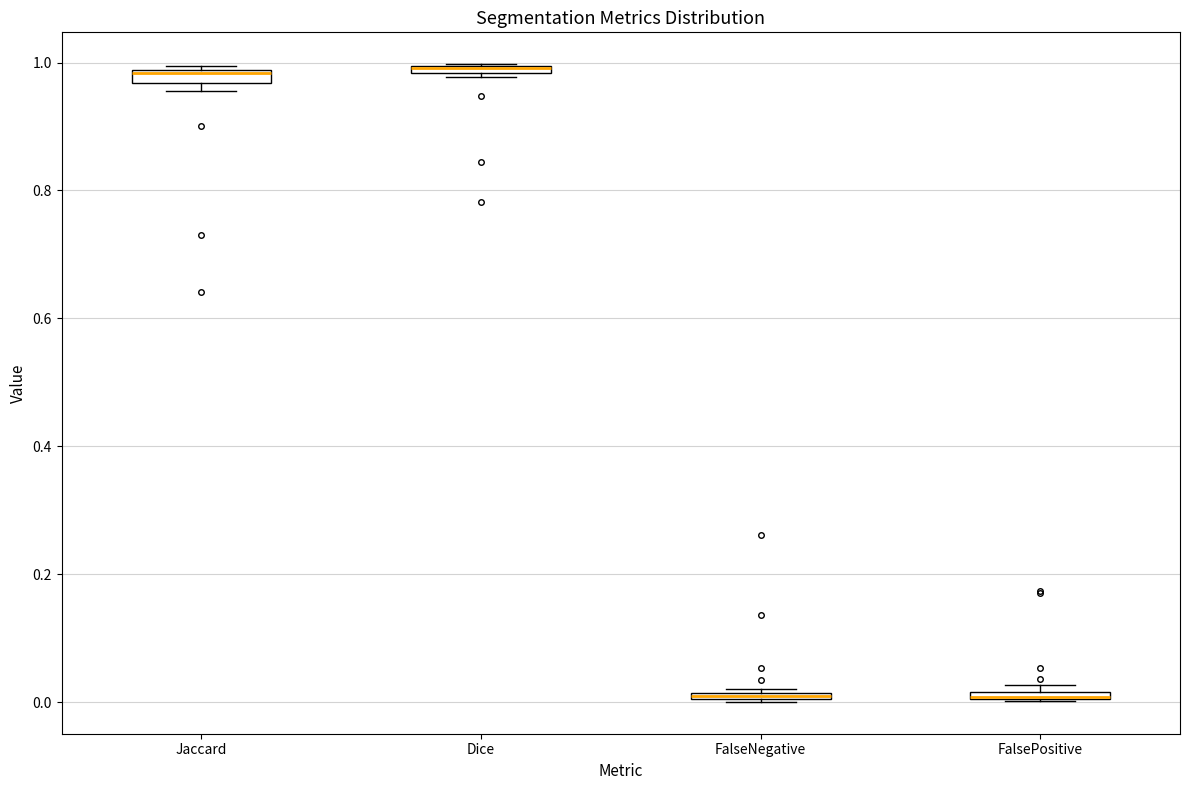

Where is the upper edge of the box for FalsePositive on the y-axis? The values are not printed on the chart, so give them approximately, as read against the axis.

0.02